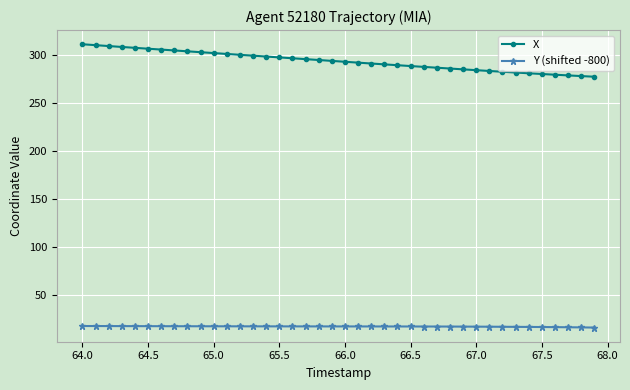

How many lines are shown in the chart?

2